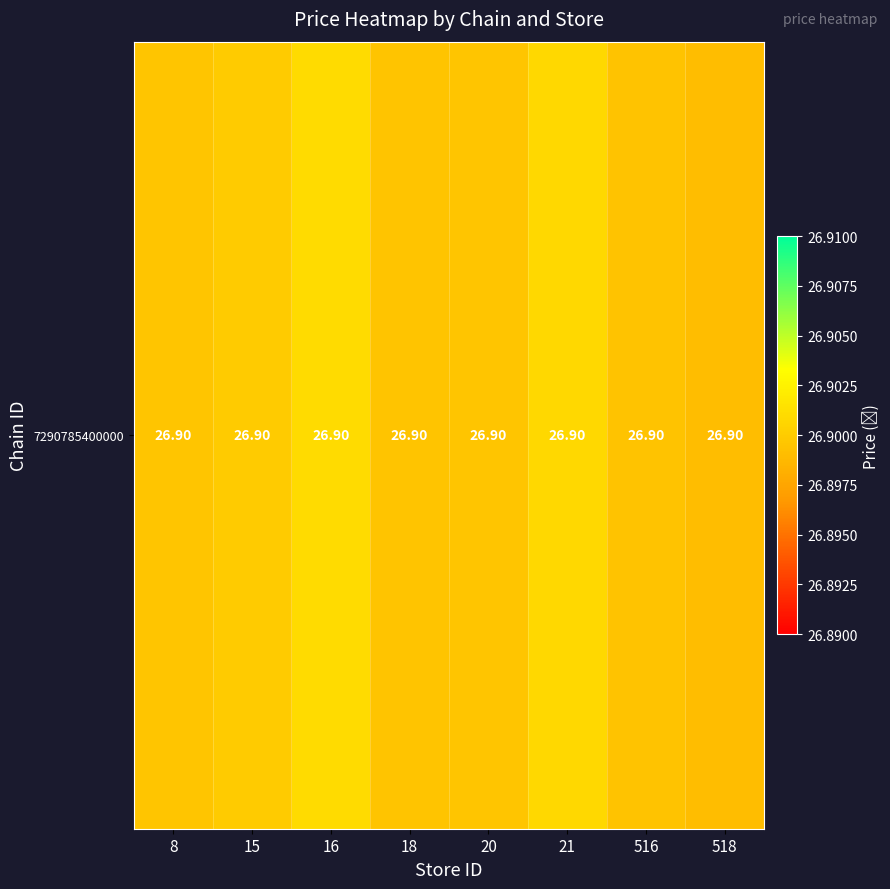

Reading left to right, list all the values displayed in this chart.

26.9	26.9	26.9	26.9	26.9	26.9	26.9	26.9